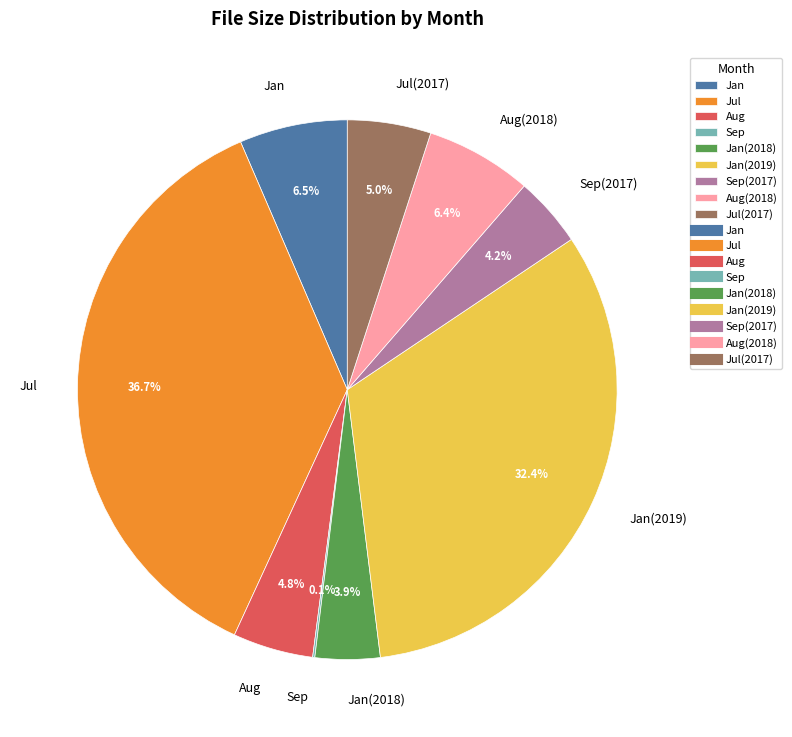

Does Jan(2018) account for over 50% of the chart?

No